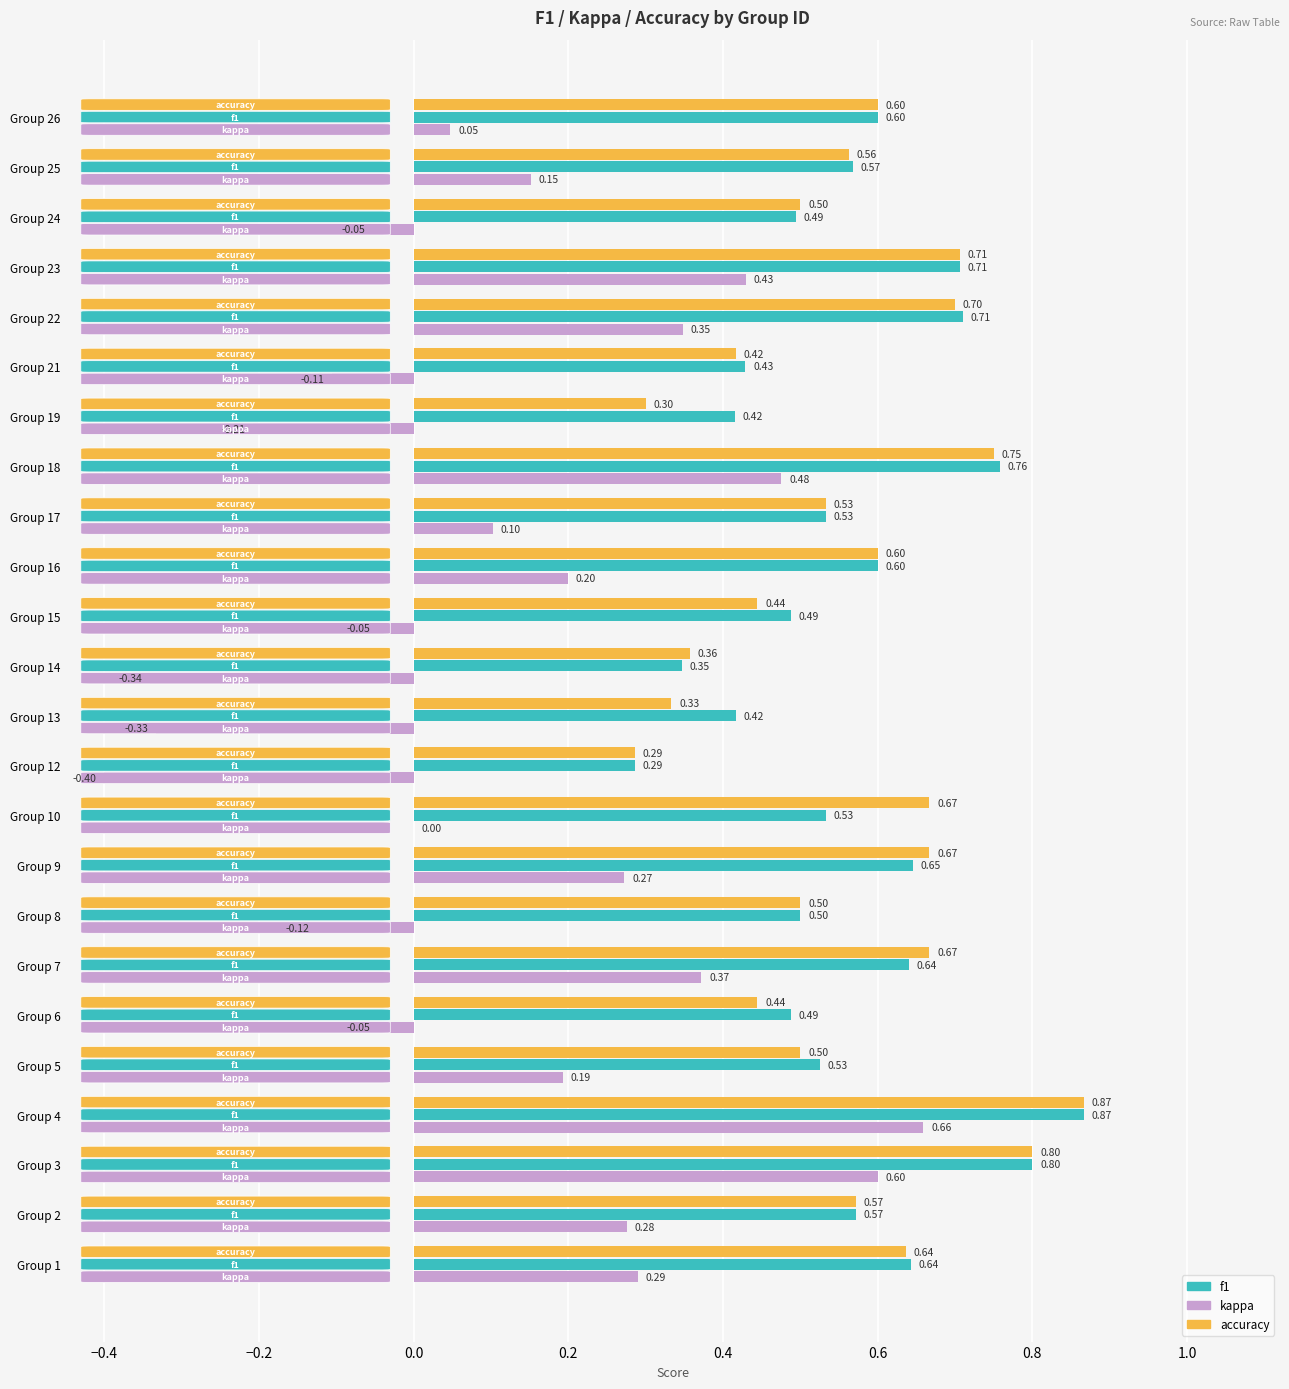

Count the number of data series in this chart.

3